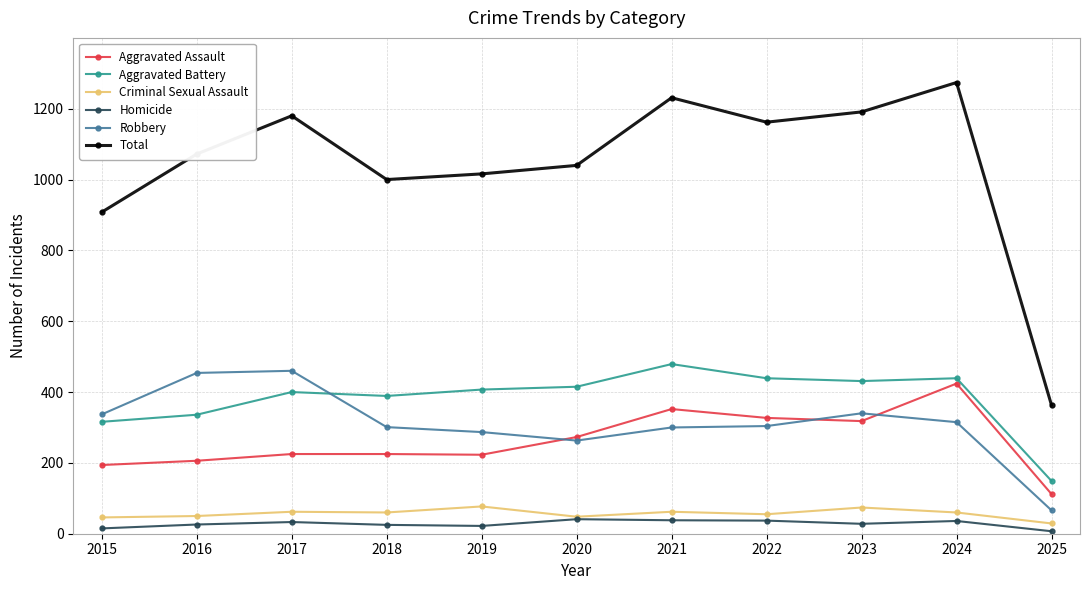

At which label does Aggravated Battery reach its peak?

2021